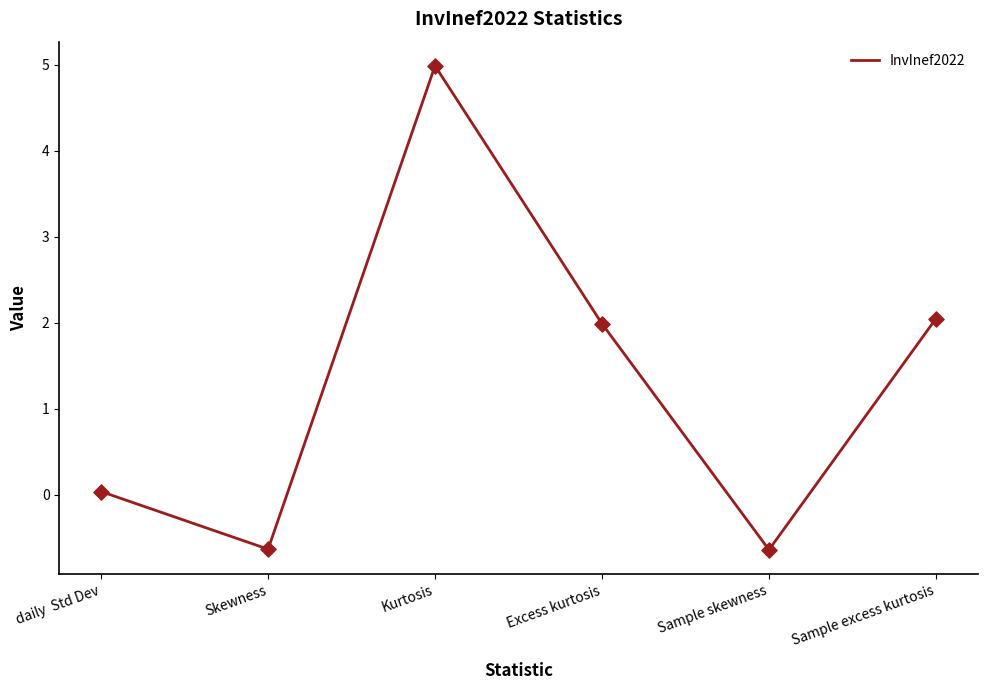

Between Excess kurtosis and daily  Std Dev, which is larger?

Excess kurtosis